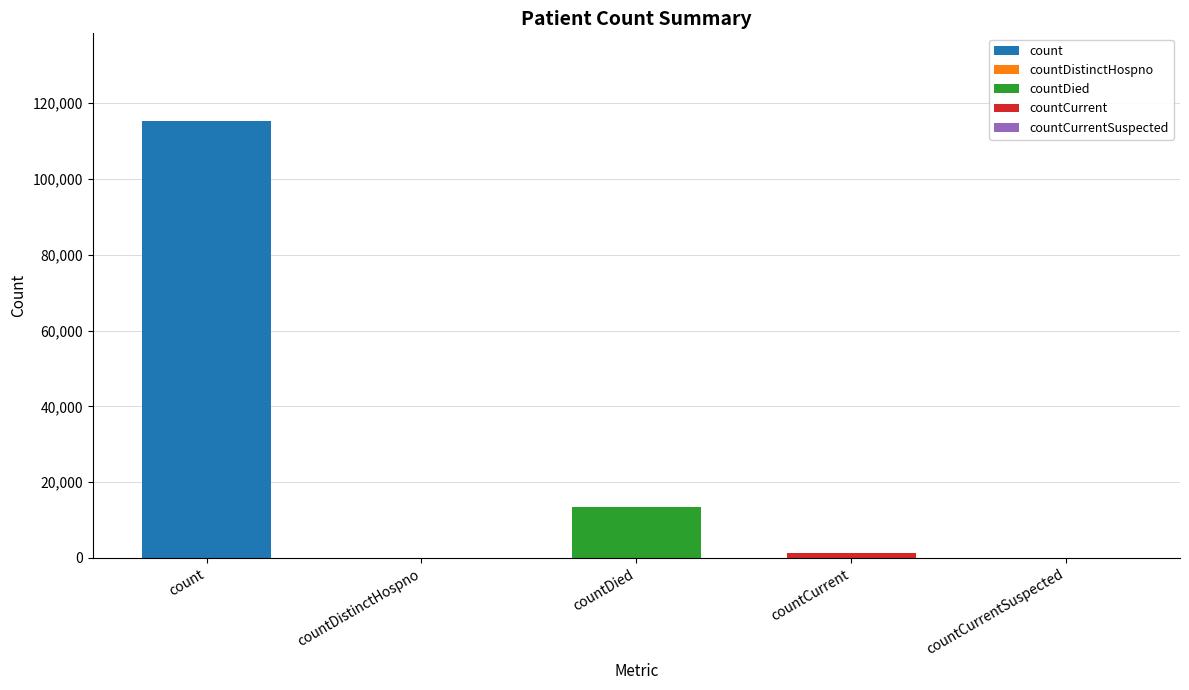

Reading left to right, list all the values displayed in this chart.

115379	0	13343	1383	0